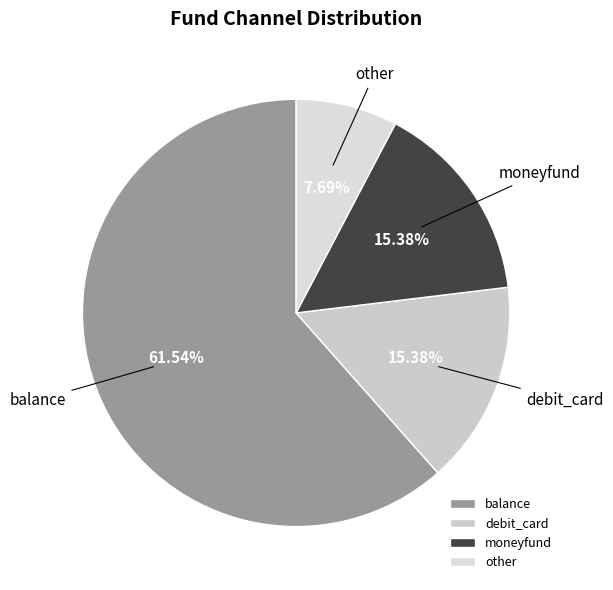

Which slice is the smallest?

other